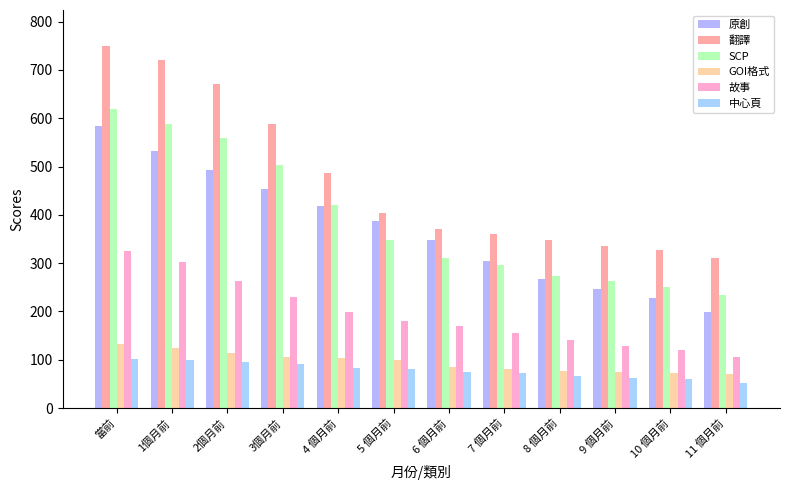

What is the minimum value shown in the chart?

53